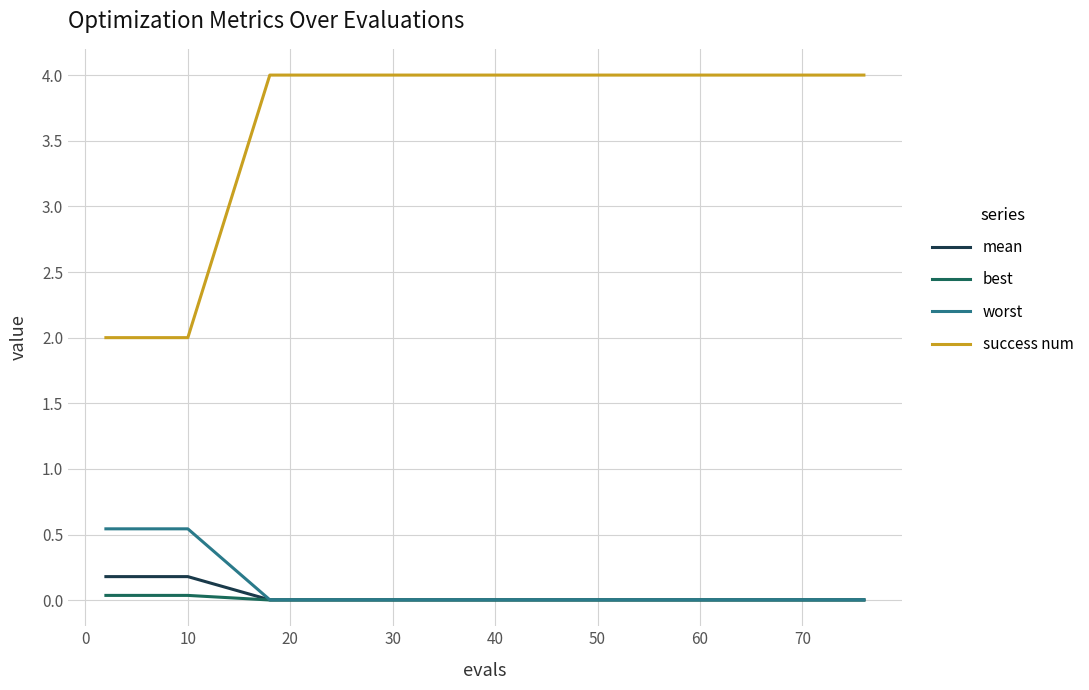

What is the lowest value of the success num series?

2.0